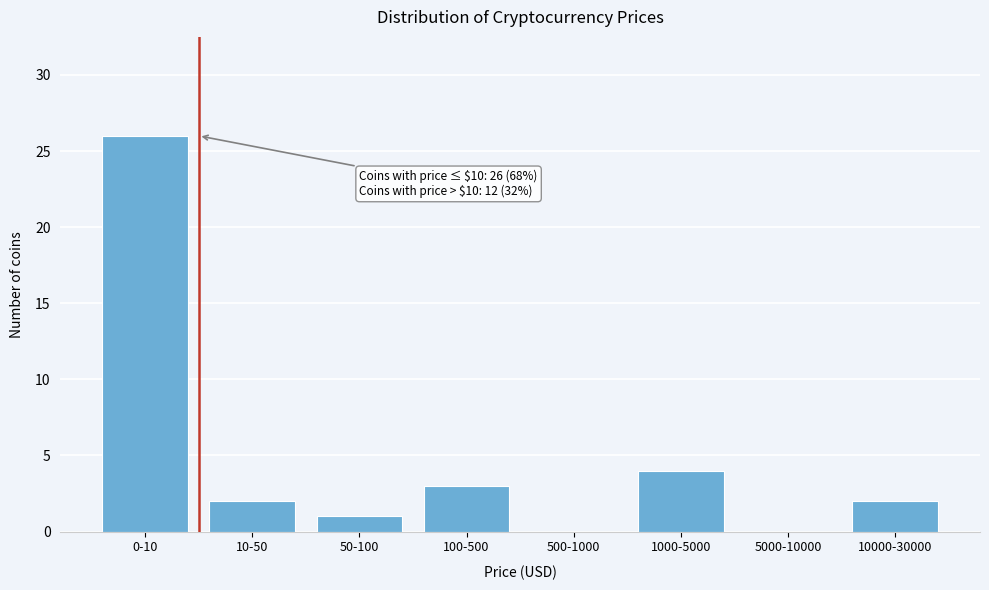

Reading left to right, transcribe all the data shown in this chart.

0-10=26	10-50=2	50-100=1	100-500=3	500-1000=0	1000-5000=4	5000-10000=0	10000-30000=2